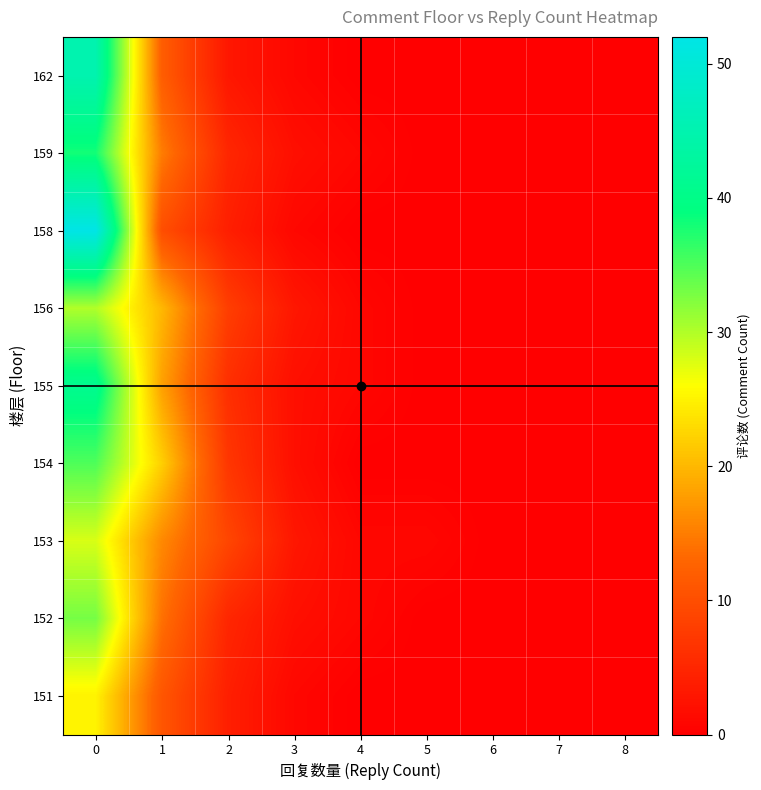

Reading right to left, extract all data points from this chart.

162: 8=0	7=0	6=0	5=0	4=0	3=1	2=3	1=12	0=45
159: 8=0	7=0	6=0	5=0	4=1	3=2	2=5	1=15	0=38
158: 8=0	7=0	6=0	5=0	4=0	3=1	2=4	1=10	0=52
156: 8=0	7=0	6=0	5=0	4=1	3=3	2=8	1=20	0=30
155: 8=0	7=0	6=0	5=0	4=1	3=2	2=6	1=18	0=41
154: 8=0	7=0	6=0	5=0	4=0	3=2	2=7	1=22	0=35
153: 8=0	7=0	6=0	5=1	4=1	3=3	2=9	1=16	0=28
152: 8=0	7=0	6=0	5=0	4=1	3=2	2=5	1=14	0=33
151: 8=0	7=0	6=0	5=0	4=0	3=1	2=4	1=11	0=25